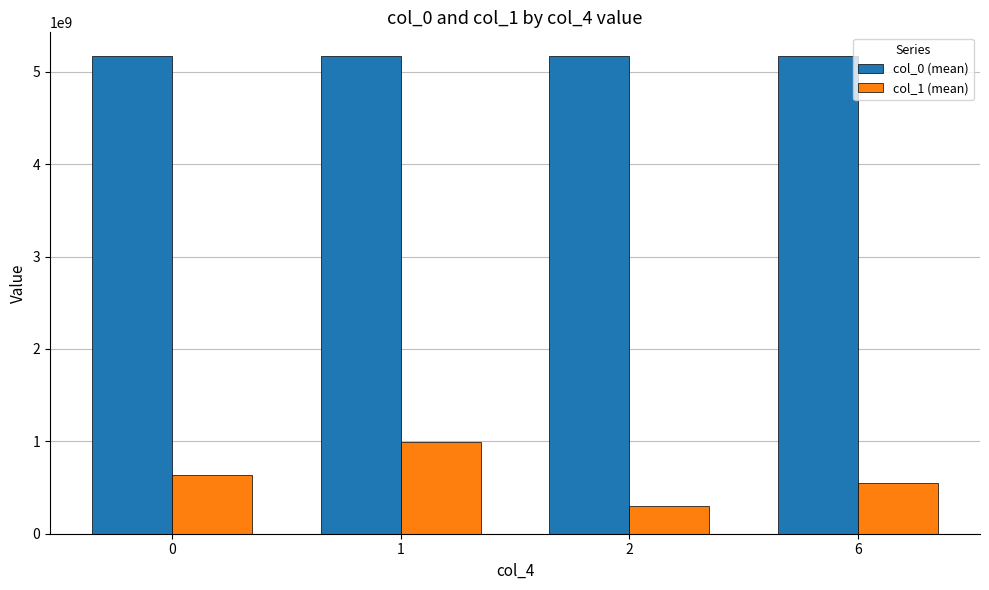

What is the difference between the highest and lowest values at 6?

4616979250